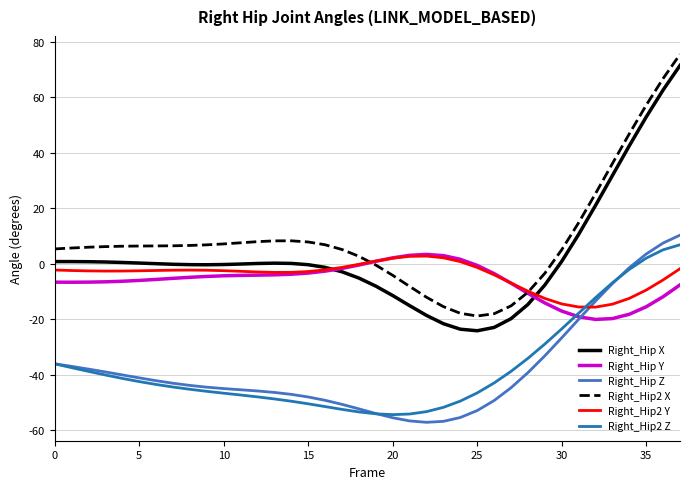

What is the smallest value displayed?

-57.1